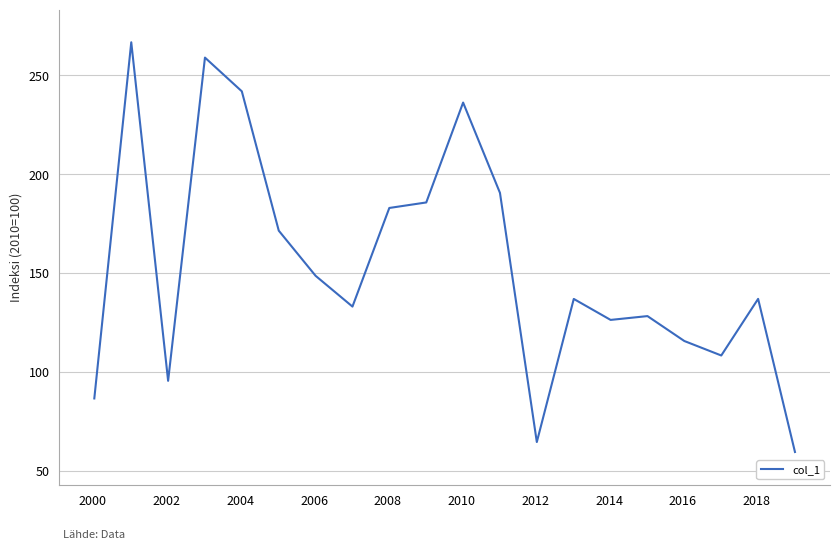

What is the maximum value shown in the chart?

266.8